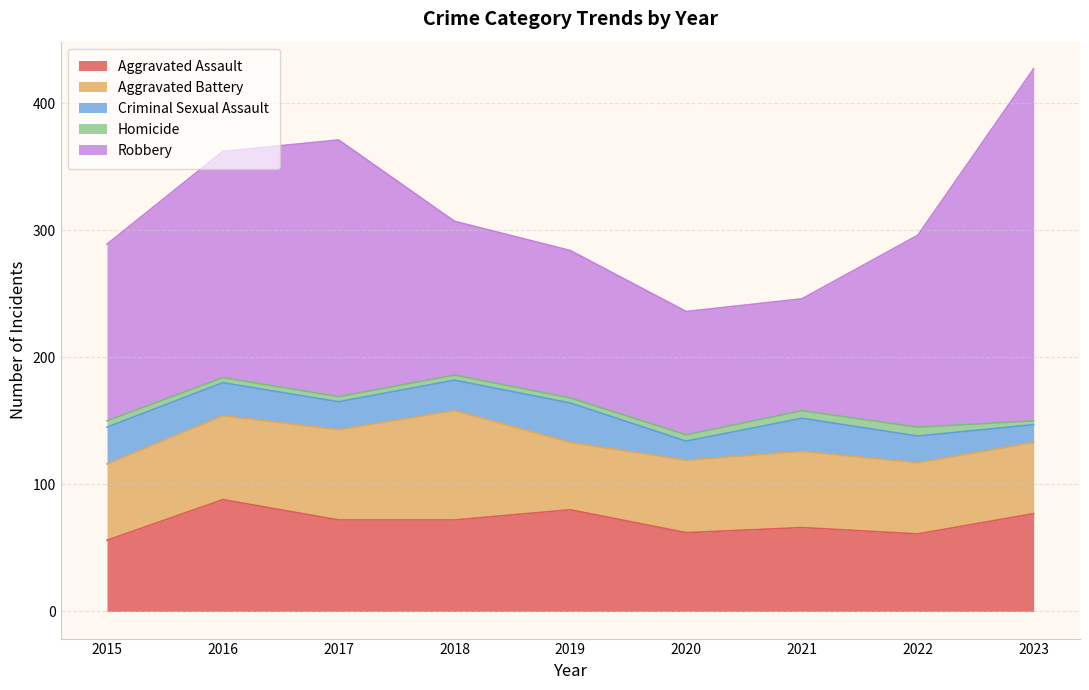

Which label corresponds to the largest value in the chart?

2023